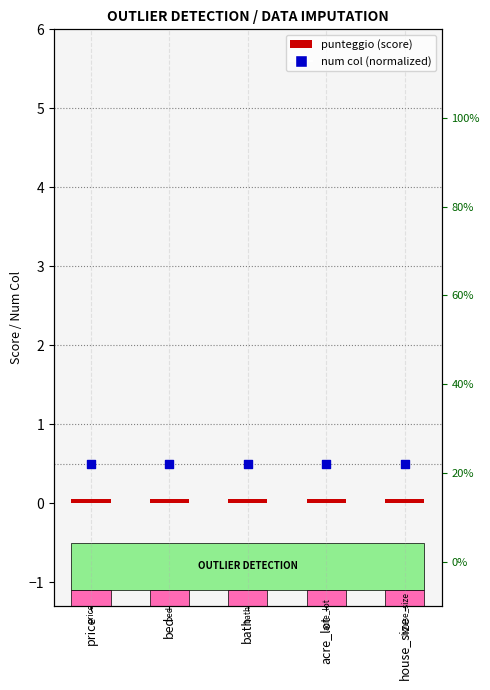

At which category is the sum across all series the highest?

price